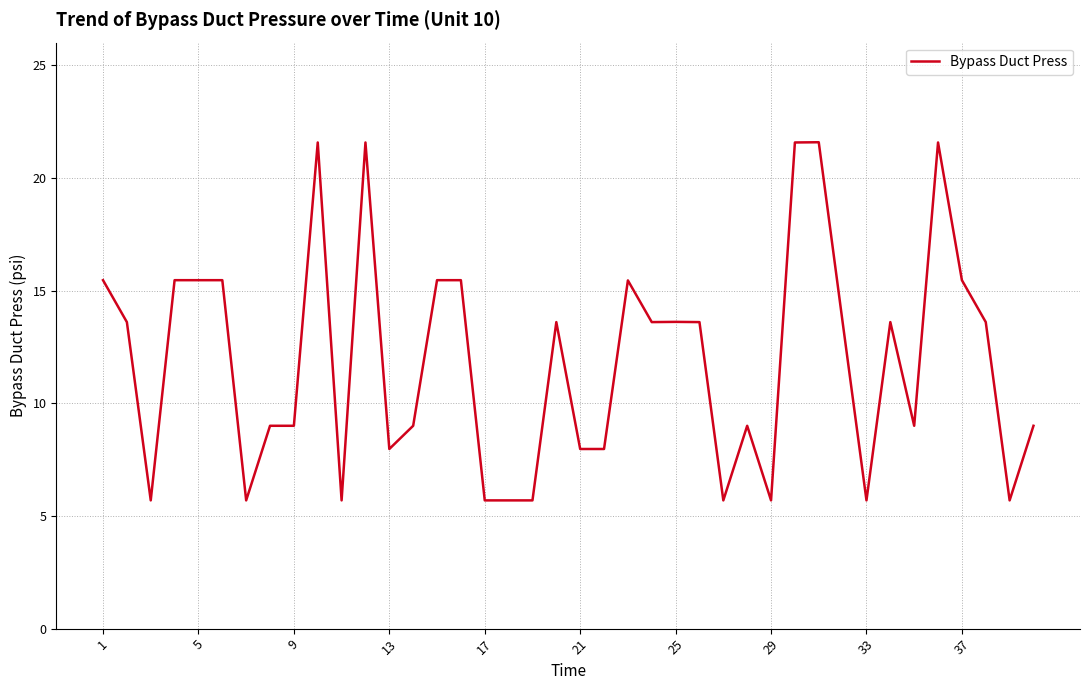

What is the difference between the maximum and minimum values?

15.9